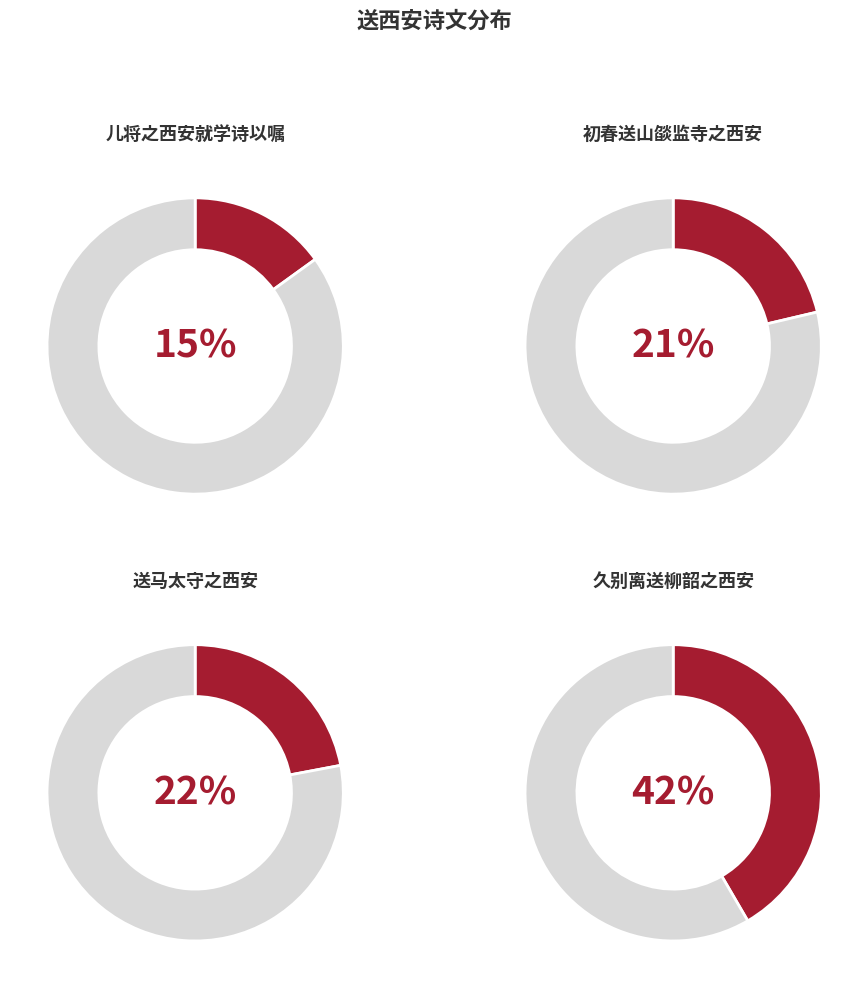

Count the number of slices in the pie.

4